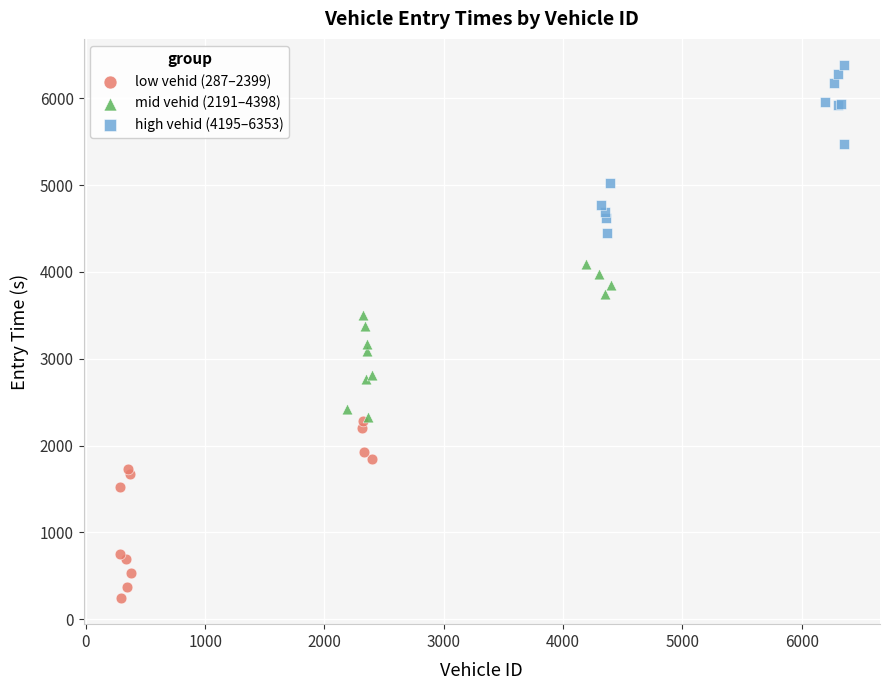

Which series contains the lowest Y value?

low vehid (287–2399)